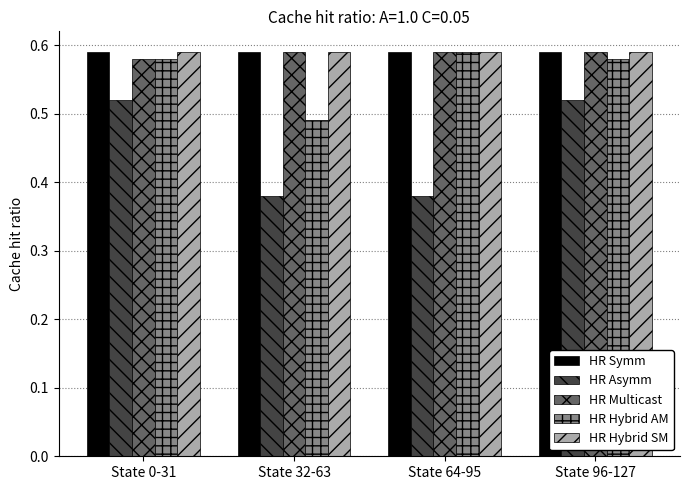

How many groups of bars are there?

4